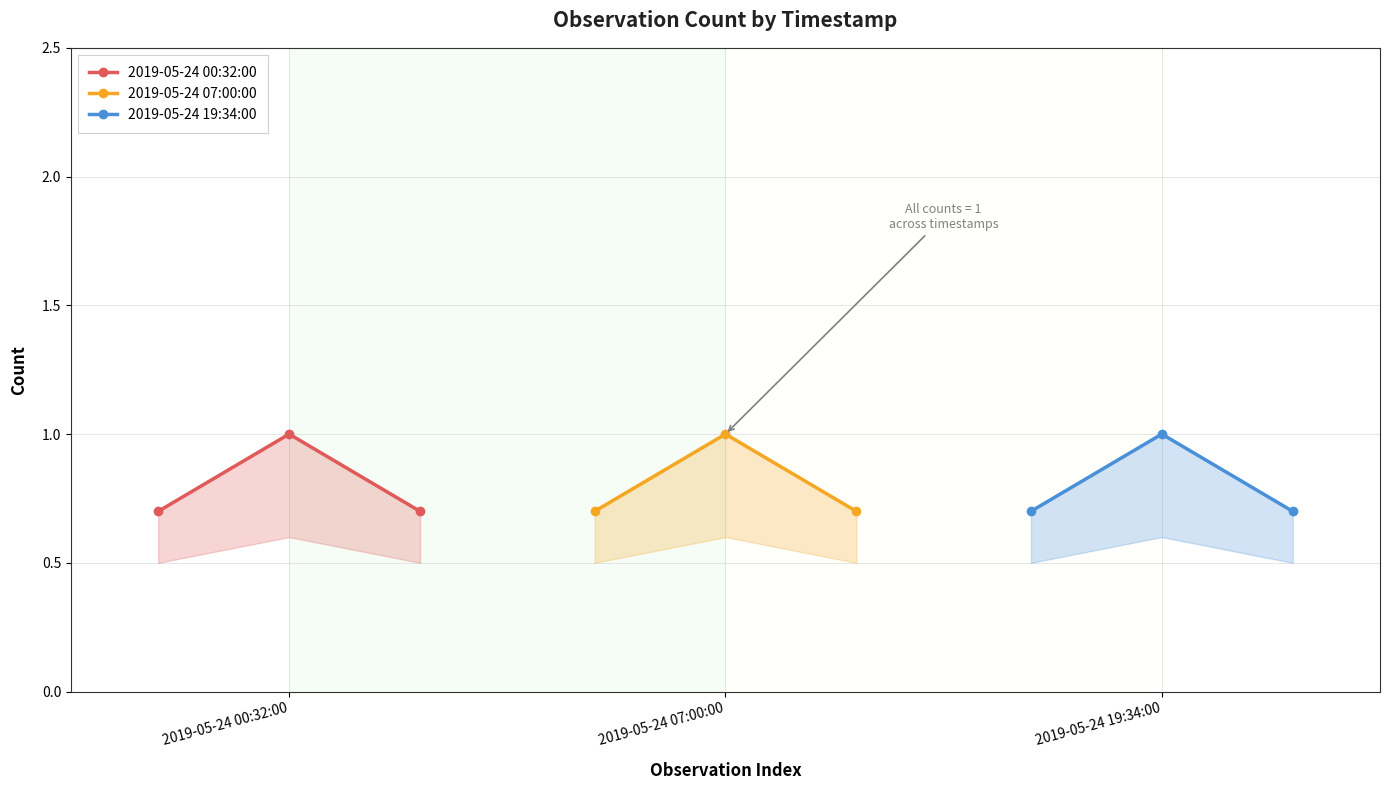

What are all the series names shown in the legend?

2019-05-24 00:32:00, 2019-05-24 07:00:00, 2019-05-24 19:34:00